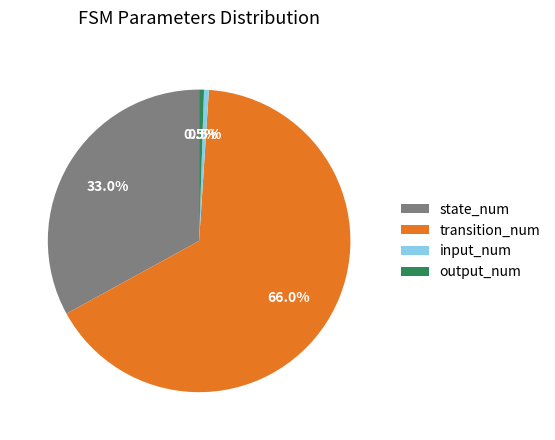

How many slices are in this pie chart?

4